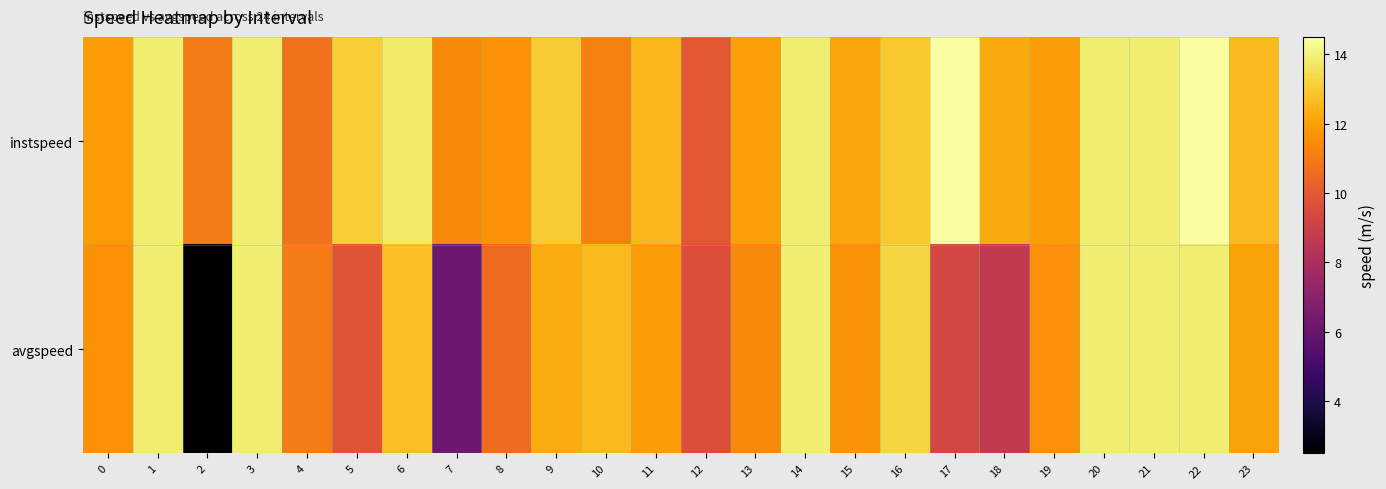

Between 14 and 3, which is larger?

14